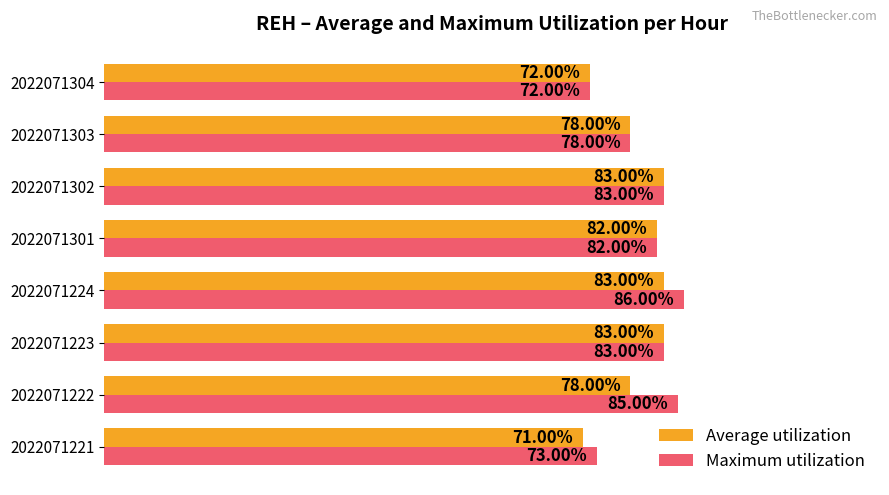

Which series has the largest range (max minus min)?

Maximum utilization